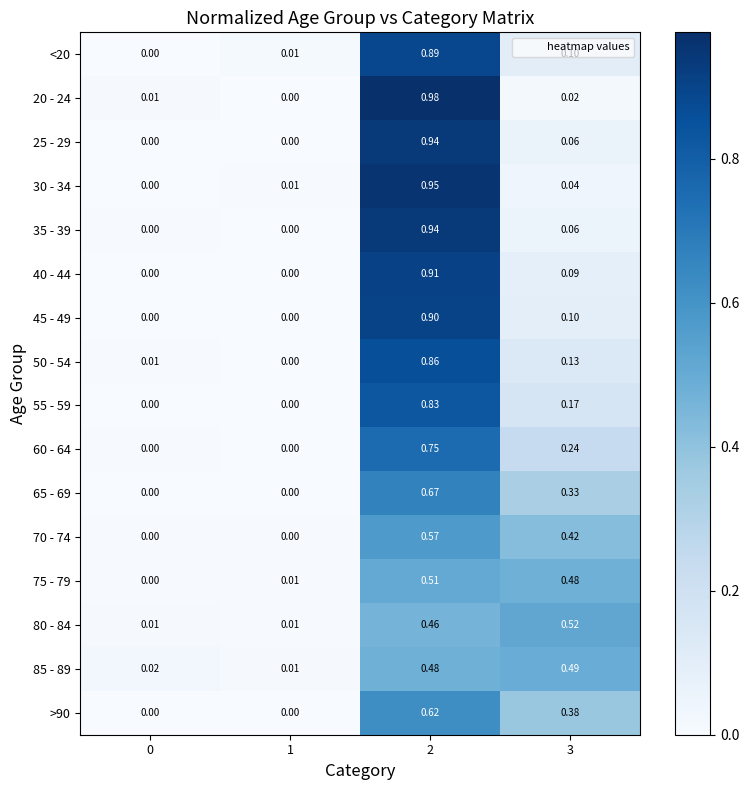

Is the value of 85 - 89 at 1 greater than the value of 35 - 39 at 0?

Yes